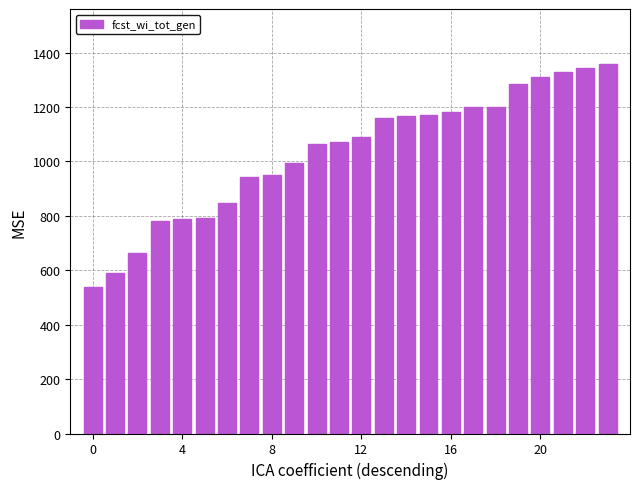

What is the greatest value displayed?

1357